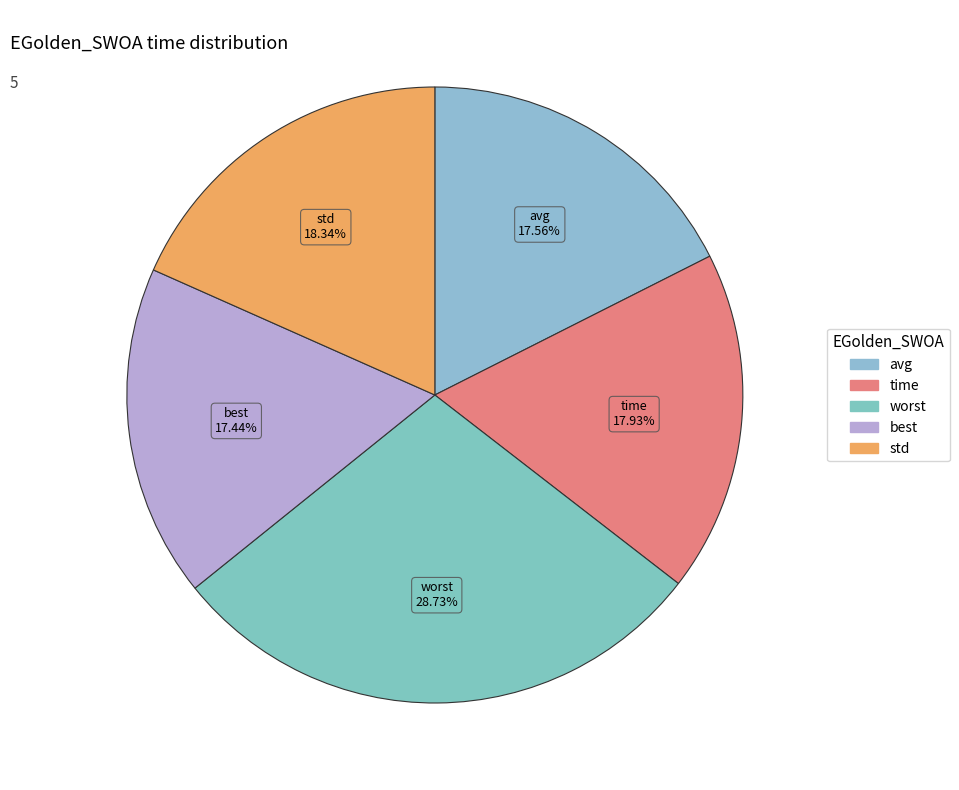

What is the total percentage of best and time?

35.4%